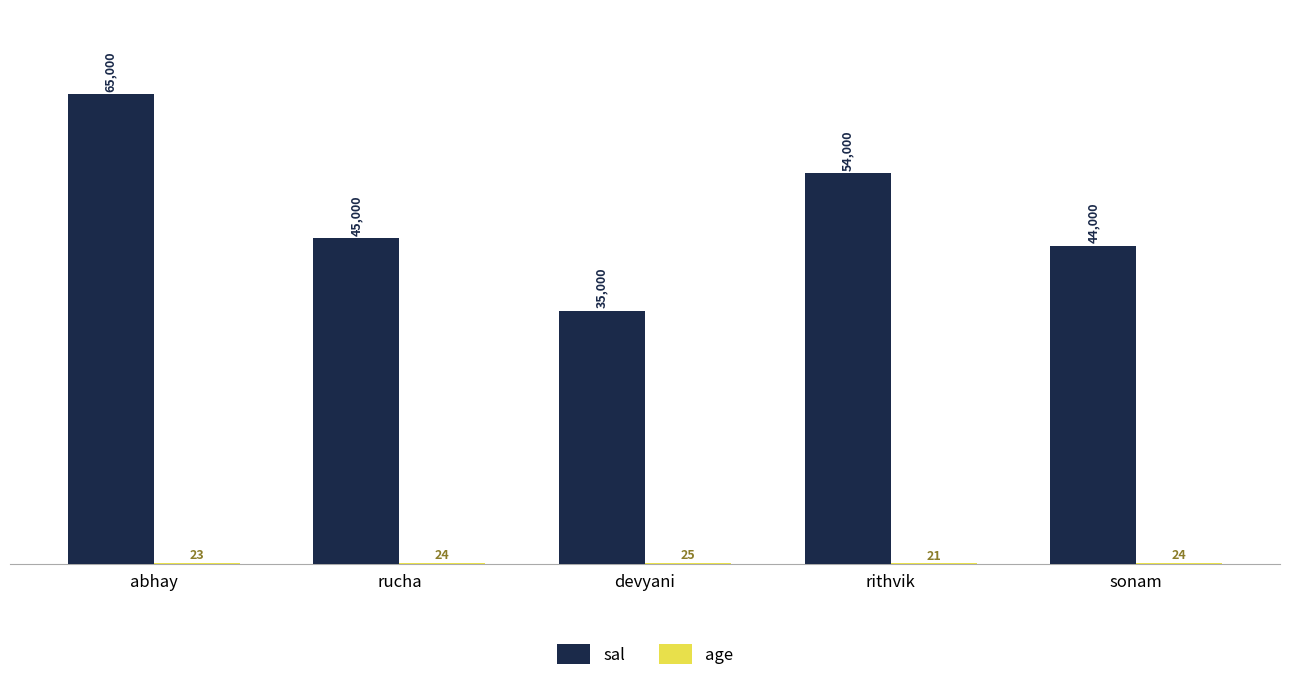

Which series has the largest total across all categories?

sal